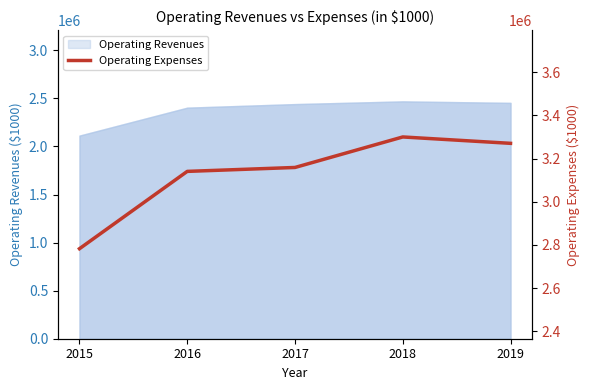

How many interior local peaks (higher than both neighbors) does the data have?

1